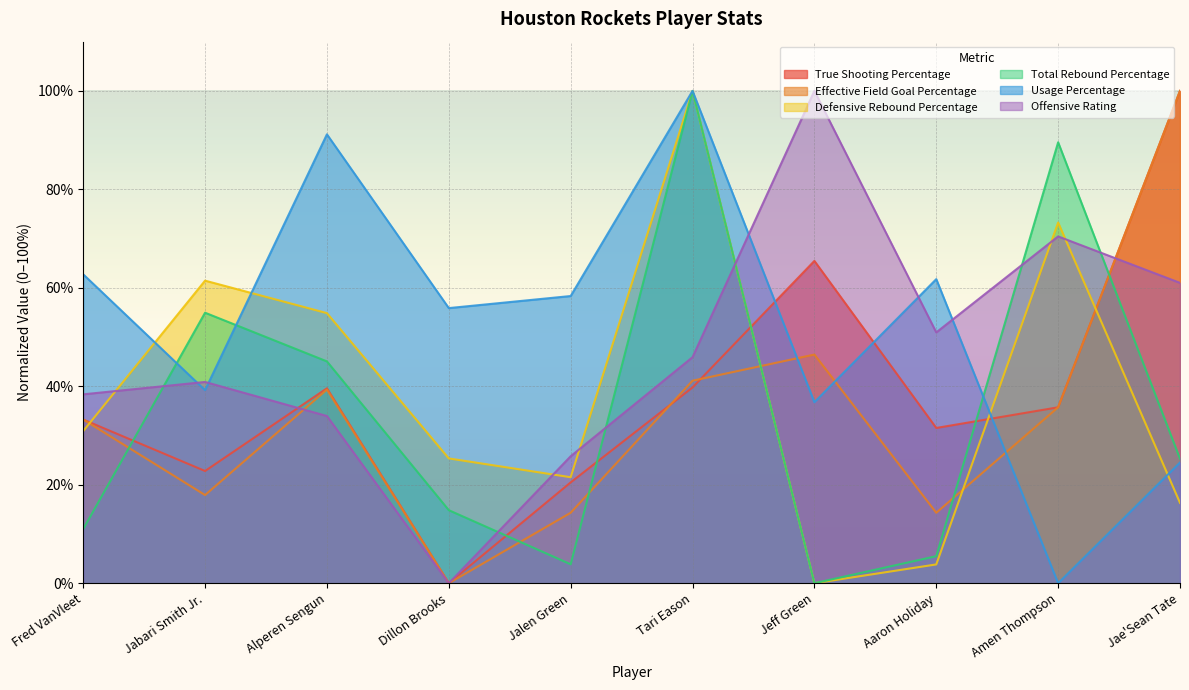

Reading left to right, list all the values displayed in this chart.

True Shooting Percentage: Fred VanVleet=33.2	Jabari Smith Jr.=22.8	Alperen Sengun=39.6	Dillon Brooks=0.0	Jalen Green=20.5	Tari Eason=39.8	Jeff Green=65.5	Aaron Holiday=31.5	Amen Thompson=35.7	Jae'Sean Tate=100.0
Effective Field Goal Percentage: Fred VanVleet=33.2	Jabari Smith Jr.=17.9	Alperen Sengun=39.3	Dillon Brooks=0.0	Jalen Green=14.3	Tari Eason=41.1	Jeff Green=46.4	Aaron Holiday=14.3	Amen Thompson=35.7	Jae'Sean Tate=100.0
Defensive Rebound Percentage: Fred VanVleet=30.9	Jabari Smith Jr.=61.5	Alperen Sengun=54.9	Dillon Brooks=25.3	Jalen Green=21.5	Tari Eason=100.0	Jeff Green=0.0	Aaron Holiday=3.8	Amen Thompson=73.3	Jae'Sean Tate=16.3
Total Rebound Percentage: Fred VanVleet=11.0	Jabari Smith Jr.=54.9	Alperen Sengun=45.1	Dillon Brooks=14.8	Jalen Green=3.8	Tari Eason=100.0	Jeff Green=0.0	Aaron Holiday=5.5	Amen Thompson=89.6	Jae'Sean Tate=25.3
Usage Percentage: Fred VanVleet=62.7	Jabari Smith Jr.=39.2	Alperen Sengun=91.2	Dillon Brooks=55.9	Jalen Green=58.3	Tari Eason=100.0	Jeff Green=36.8	Aaron Holiday=61.8	Amen Thompson=0.0	Jae'Sean Tate=24.5
Offensive Rating: Fred VanVleet=38.4	Jabari Smith Jr.=40.9	Alperen Sengun=34.0	Dillon Brooks=0.0	Jalen Green=25.8	Tari Eason=45.9	Jeff Green=100.0	Aaron Holiday=50.9	Amen Thompson=70.4	Jae'Sean Tate=61.0